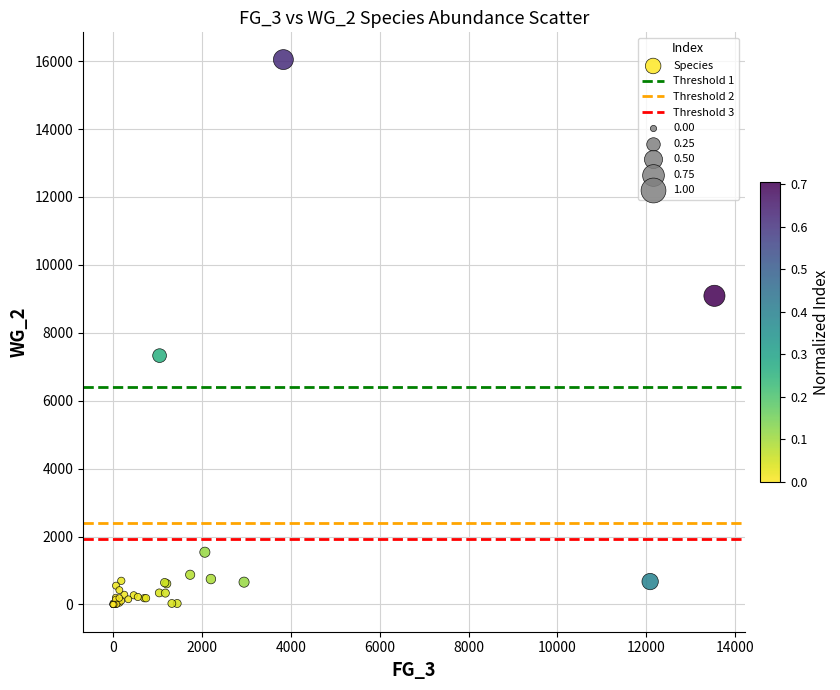

What Y value in the scatter plot is closest to 8023?

7328